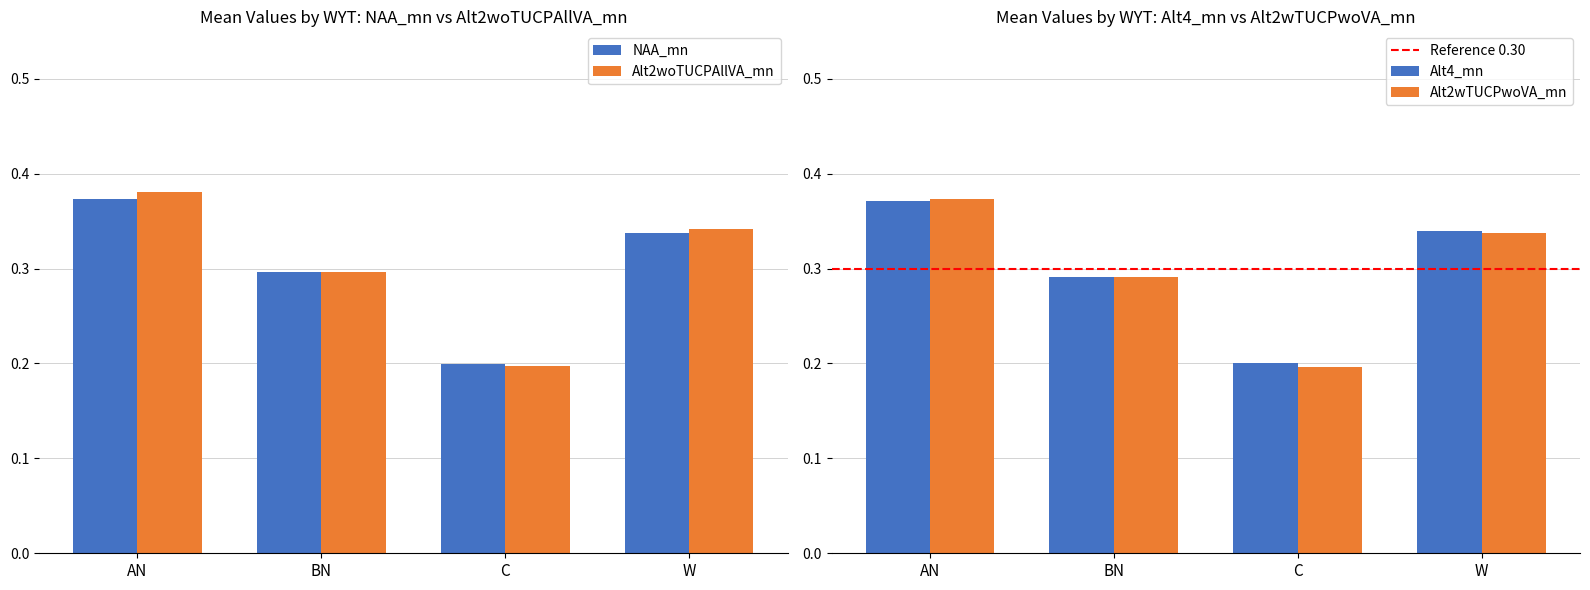

Which has a higher value, AN or C?

AN